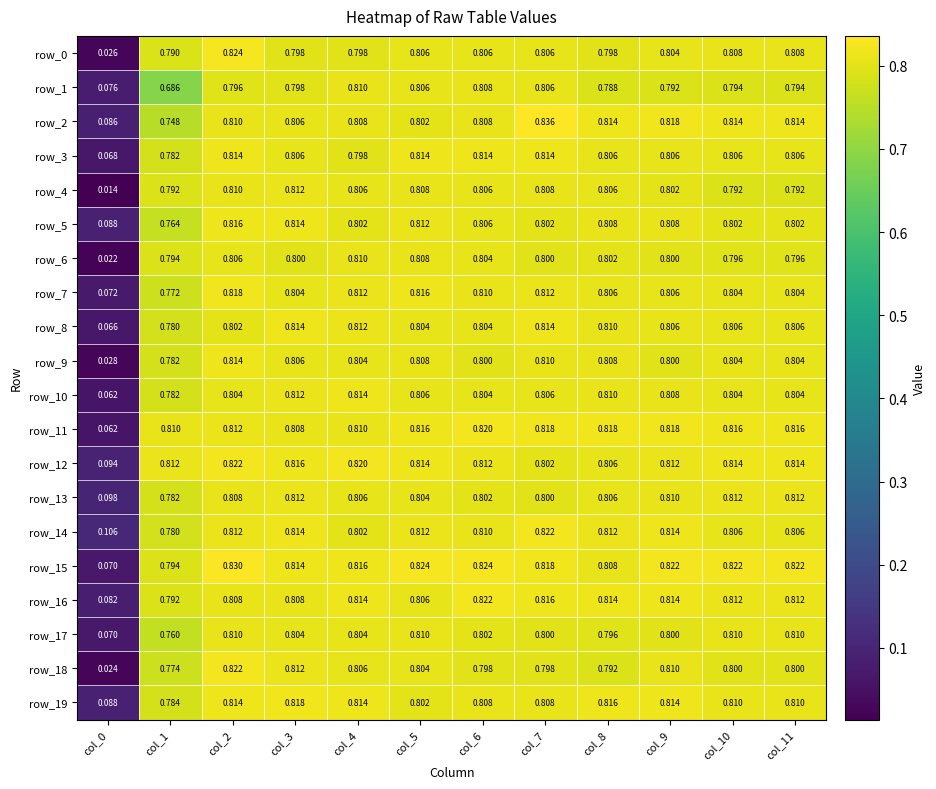

What is the highest value of the row_13 series?

0.8